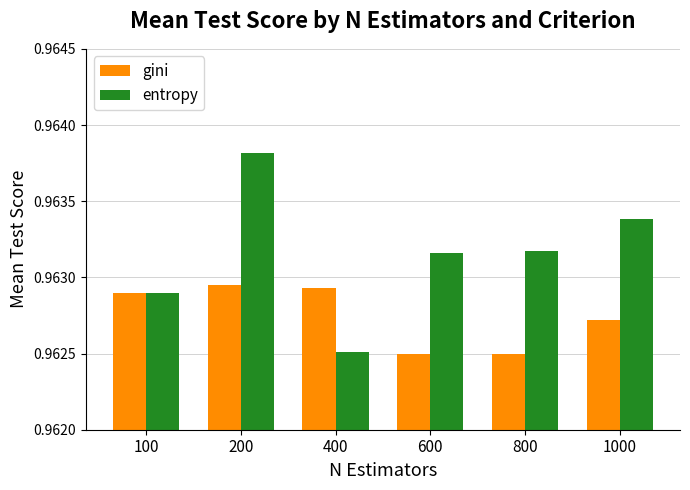

What is the total value across all series at 100?

1.9